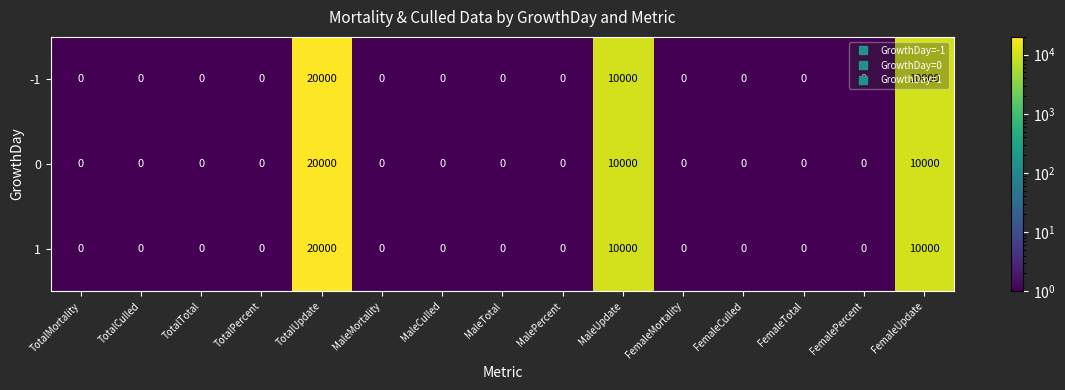

True or false: 0 has a value of 0 at TotalPercent.

True